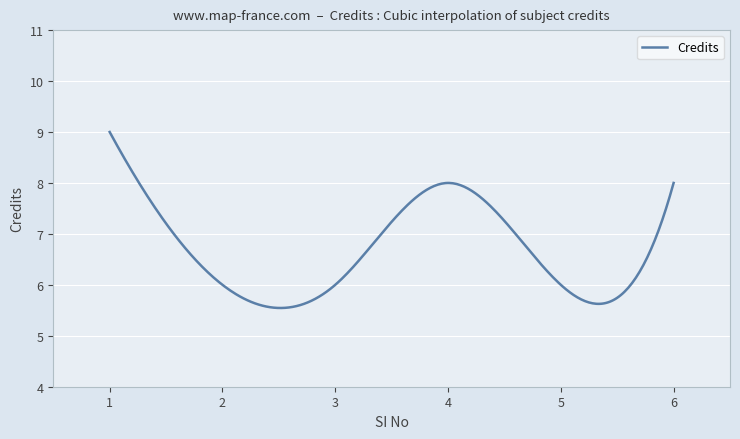

What is the difference between the maximum and minimum values?

3.5